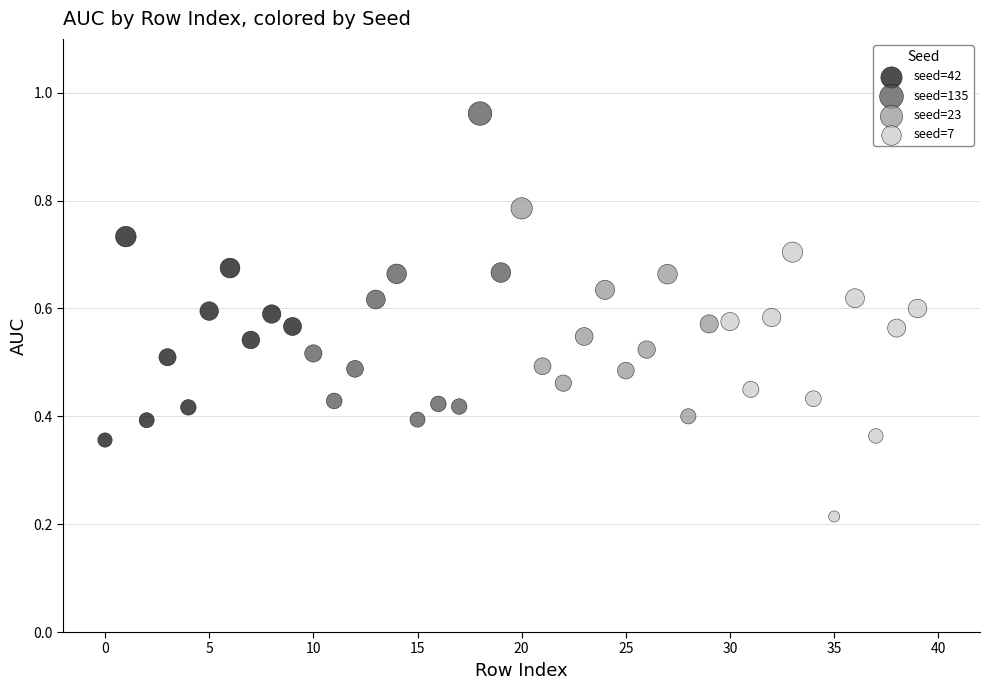

Which series reaches the maximum Y coordinate?

seed=135